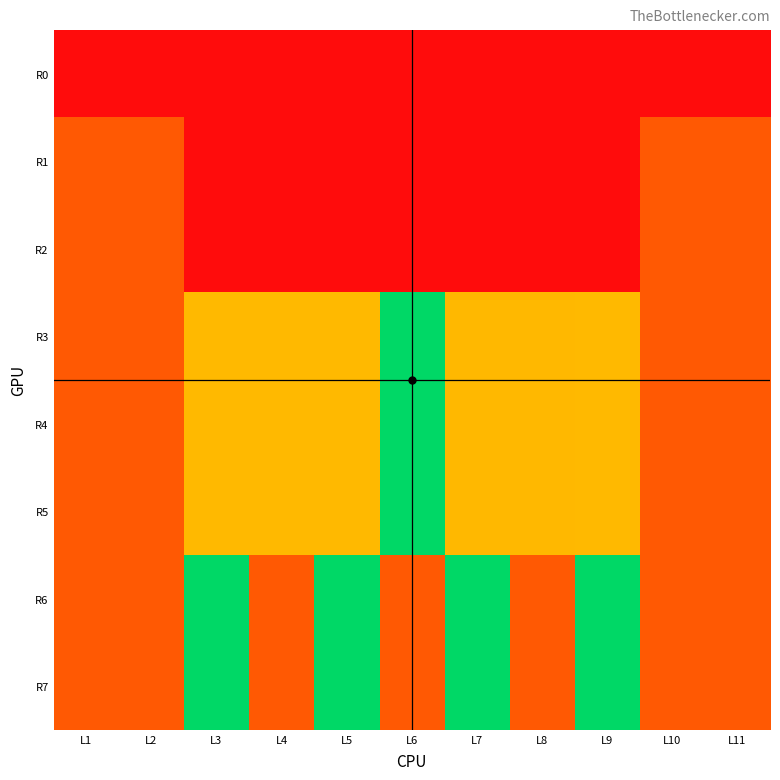

At L10, list the series in order from largest to smallest.

R1, R2, R3, R5, R7, R4, R6, R0